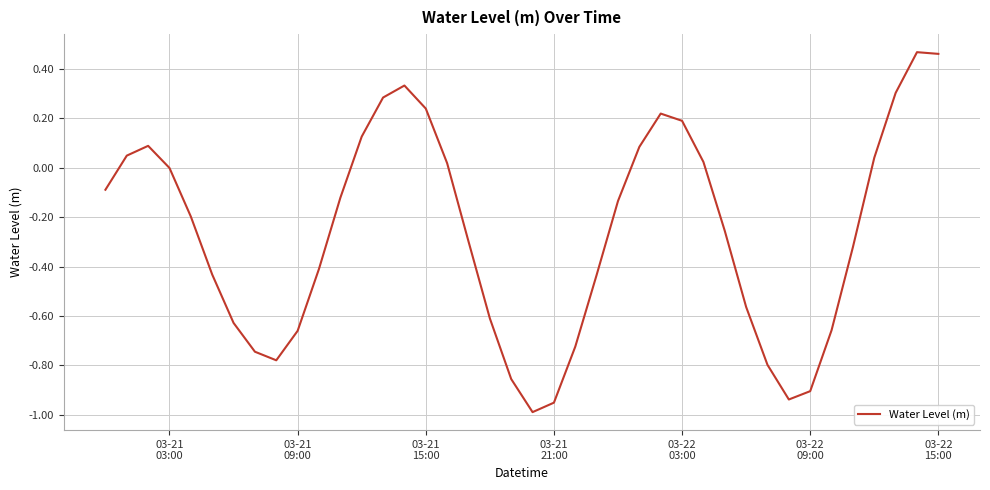

How many lines are shown in the chart?

1